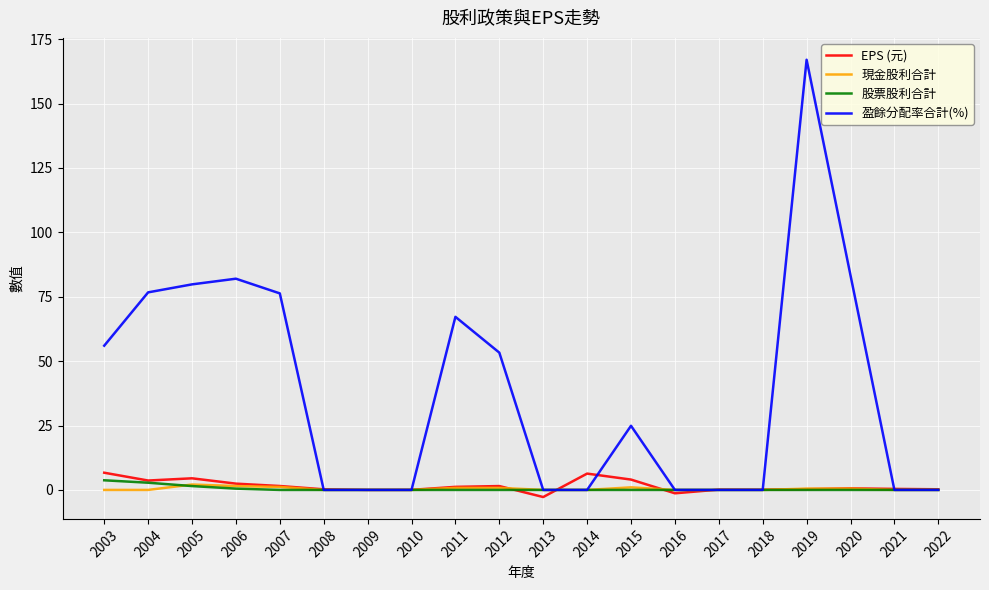

At how many categories does at least one series exceed 73?

6